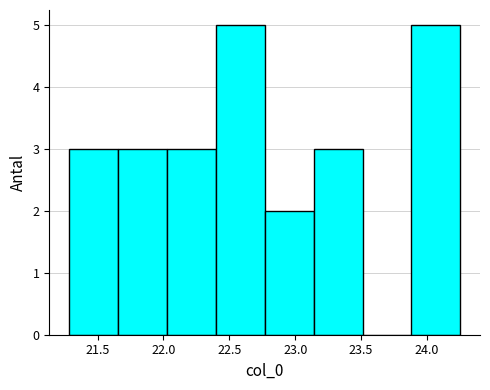

Reading left to right, list every bar in this chart as the range it spans on the x-axis followed by its height. Neither the bar edges nor the heights are printed on the chart, so give them approximately, as read against the axes.

21.30 to 21.65: 3
21.65 to 22.05: 3
22.05 to 22.40: 3
22.40 to 22.75: 5
22.75 to 23.15: 2
23.15 to 23.50: 3
23.50 to 23.90: 0
23.90 to 24.25: 5